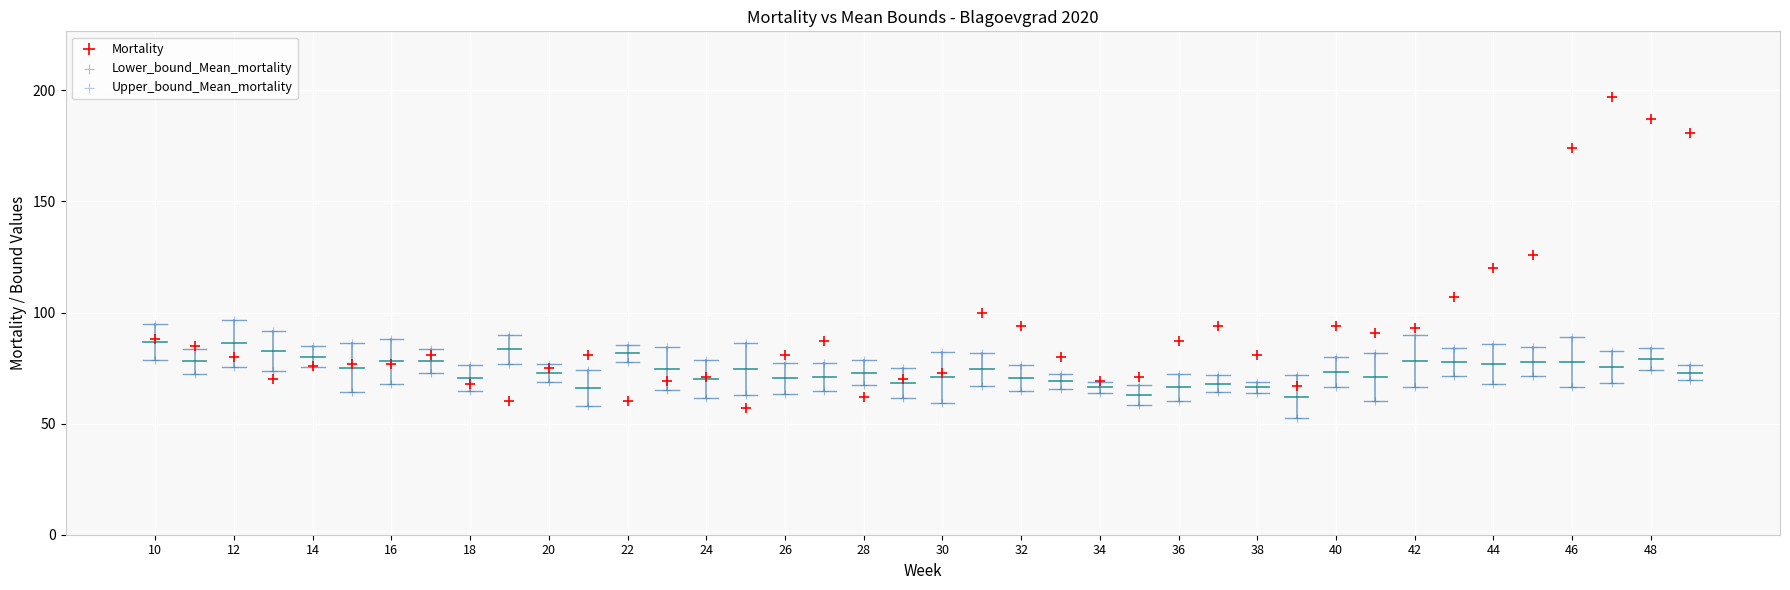

Which series reaches the maximum Y coordinate?

Mortality